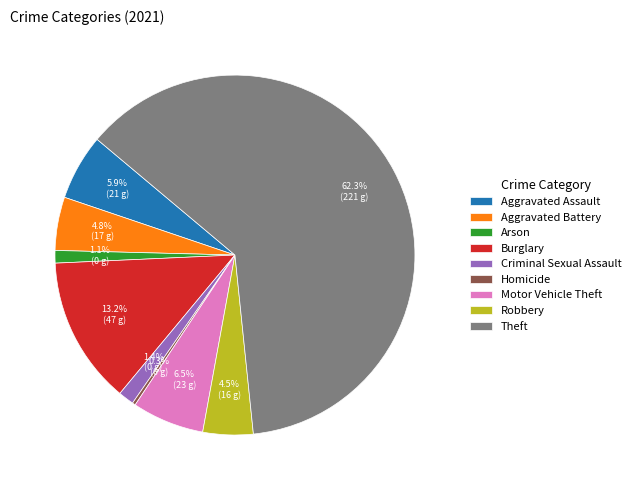

Is Motor Vehicle Theft the majority of the pie?

No